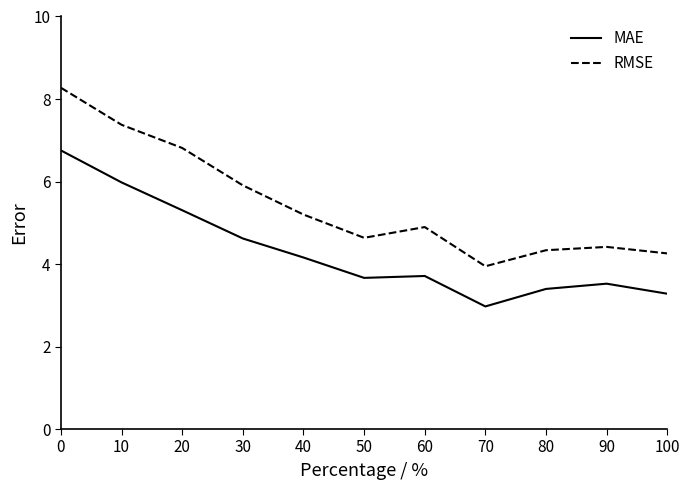

Read the MAE value at 10.

6.0